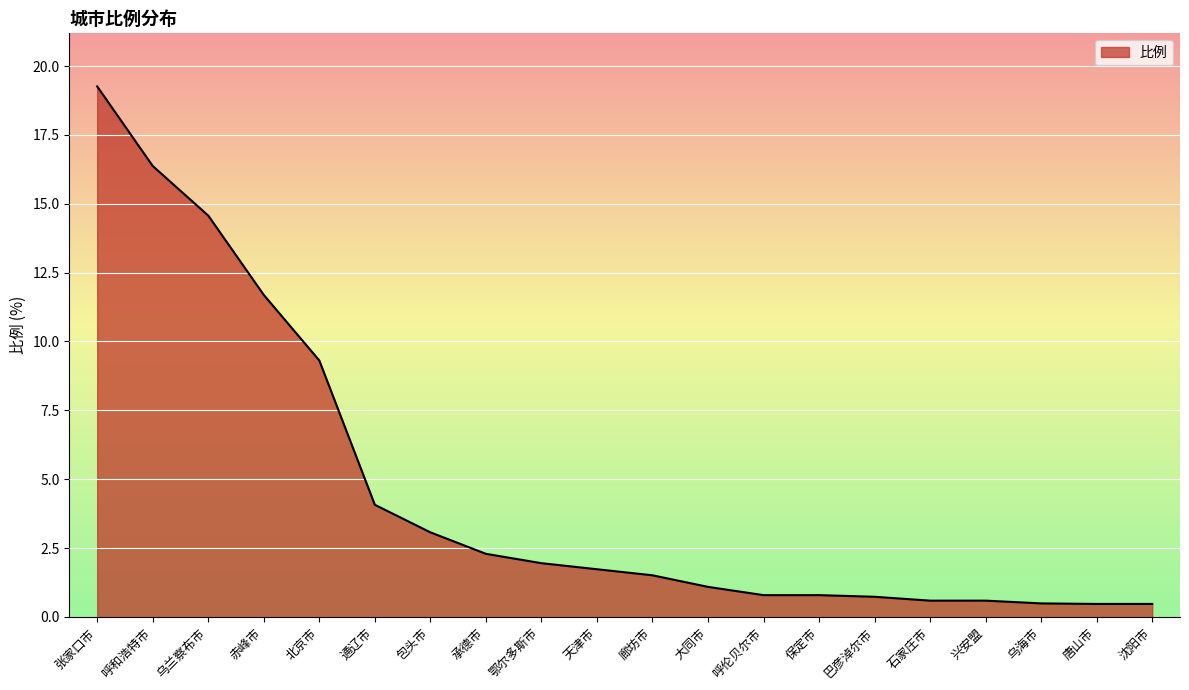

The chart shows a value of 0.6 at 鄂尔多斯市. True or false?

False